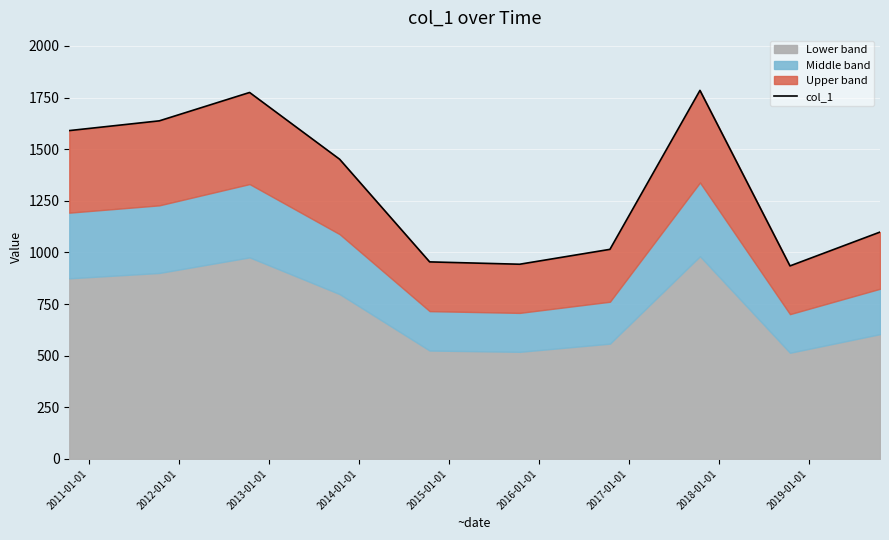

What is the minimum value shown in the chart?

934.6